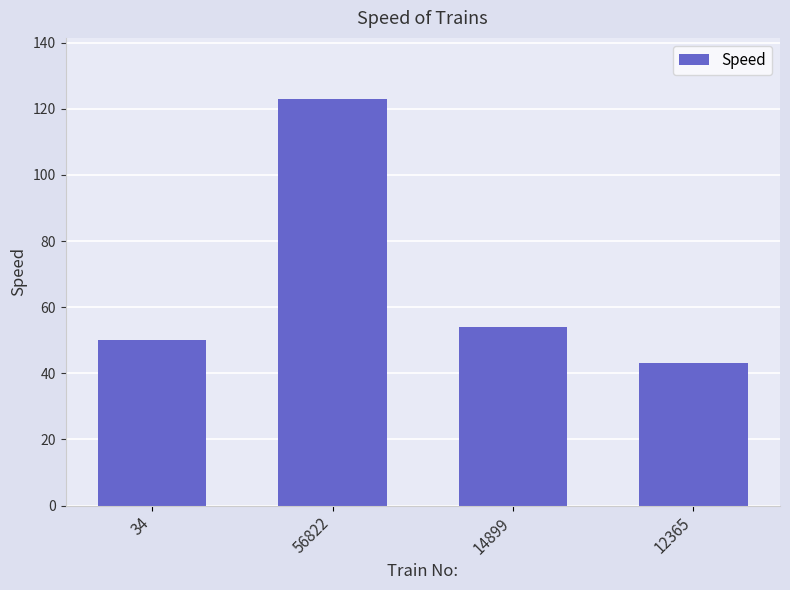

What is the sum of the values at 12365 and 34?

93